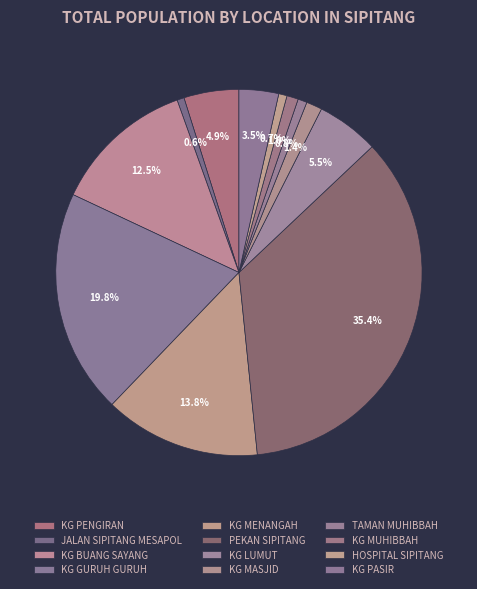

Is KG MASJID the majority of the pie?

No